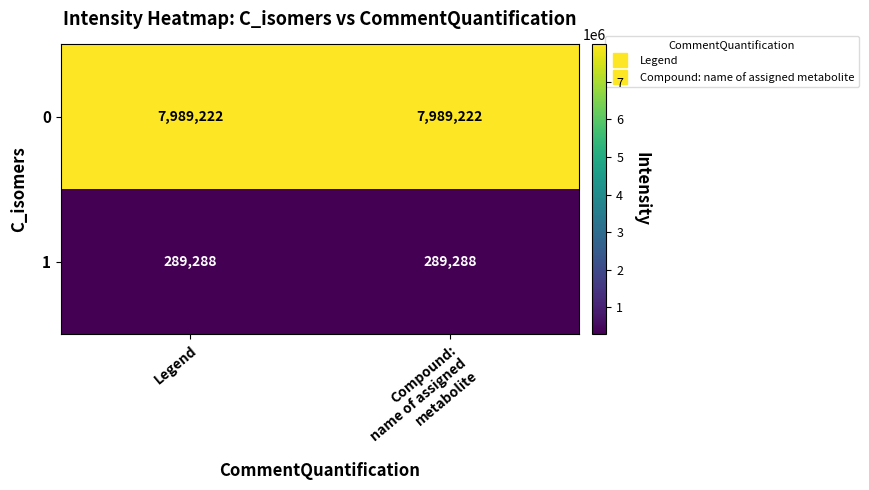

List the series in order of their overall mean, highest first.

0, 1